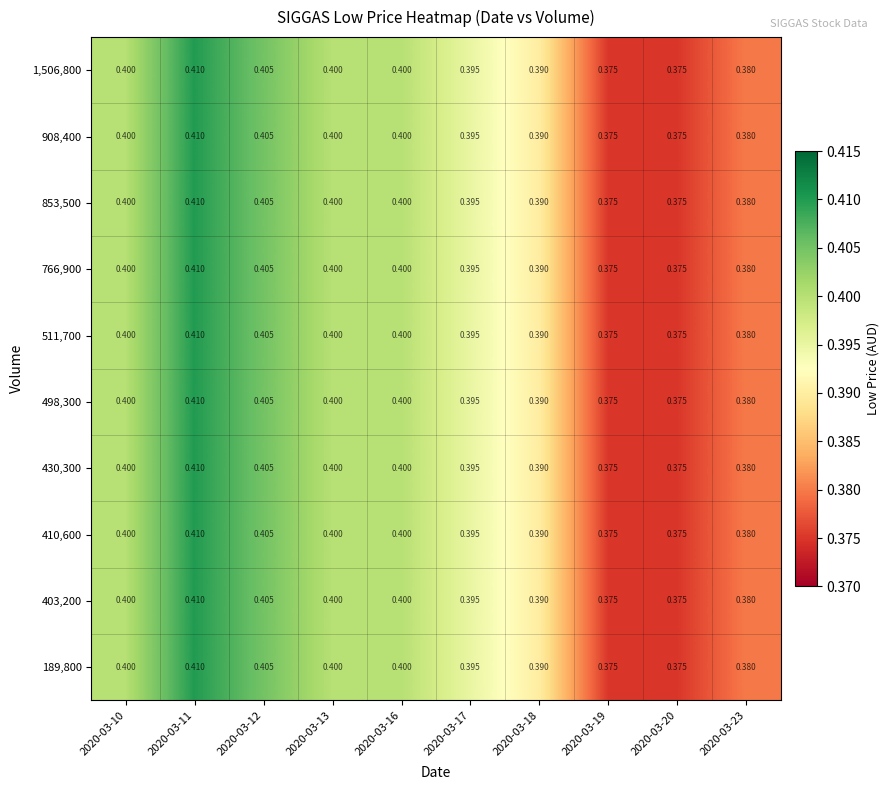

Is the value of 1,506,800 at 2020-03-11 greater than the value of 498,300 at 2020-03-19?

Yes